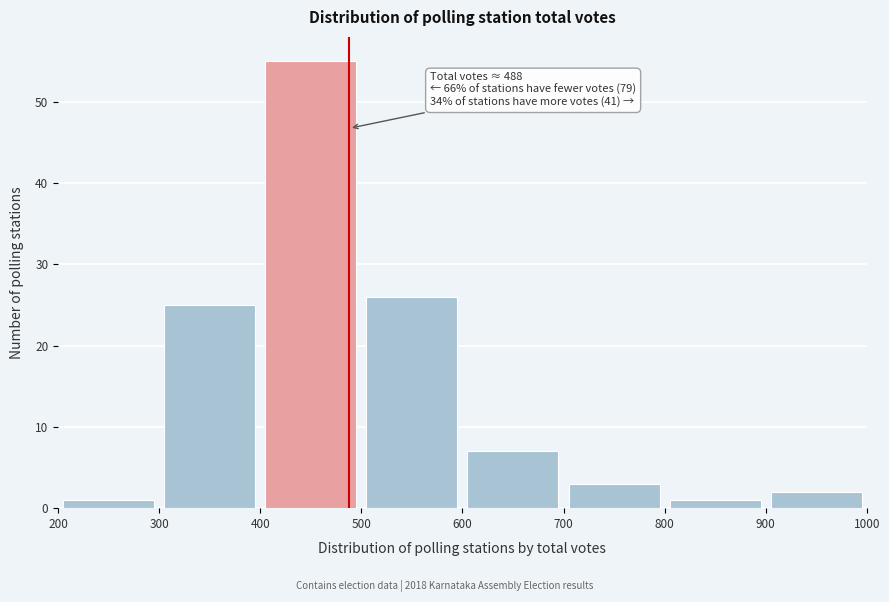

Which range on the x-axis has the tallest bar?

400 to 500